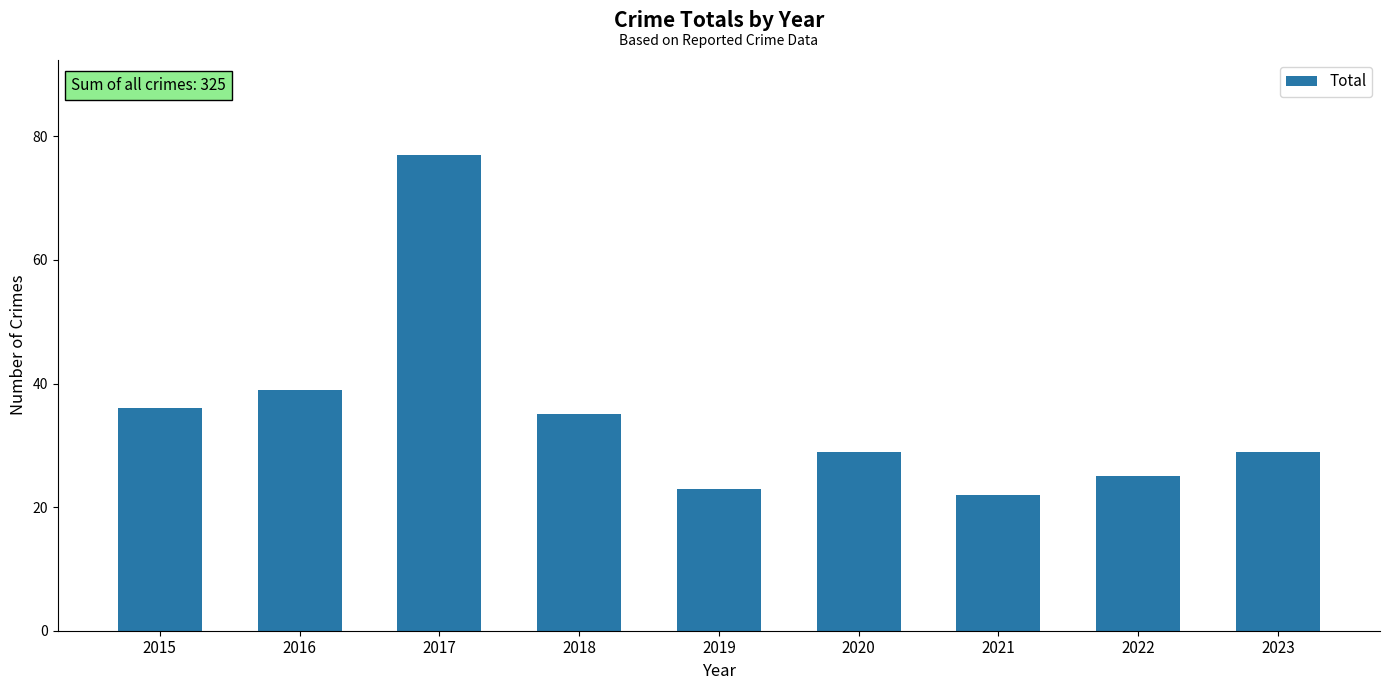

True or false: the data shows 22 at 2021.

True